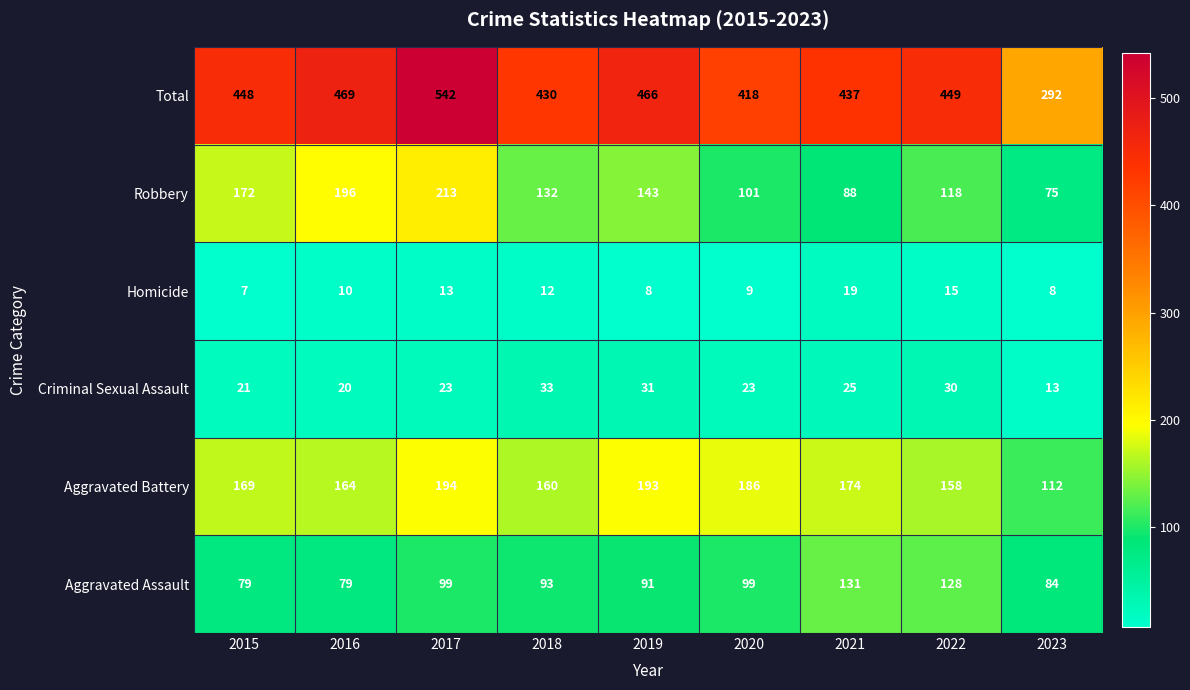

Is it true that Aggravated Assault equals 24 at 2015?

False